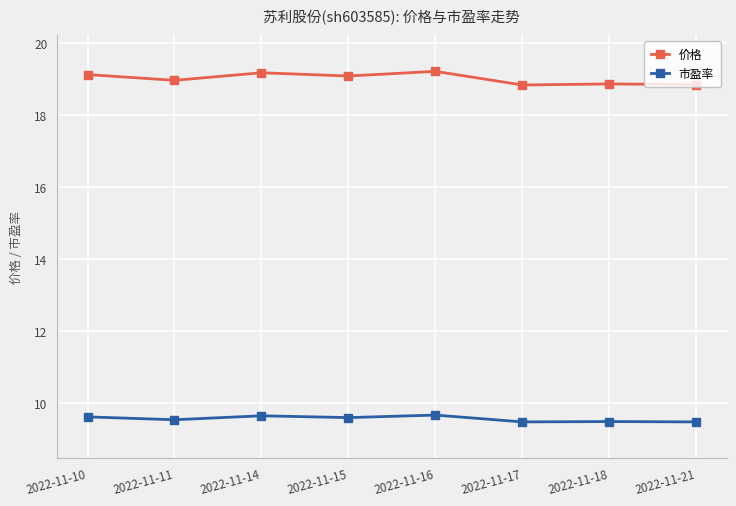

Which series has the largest total across all categories?

价格